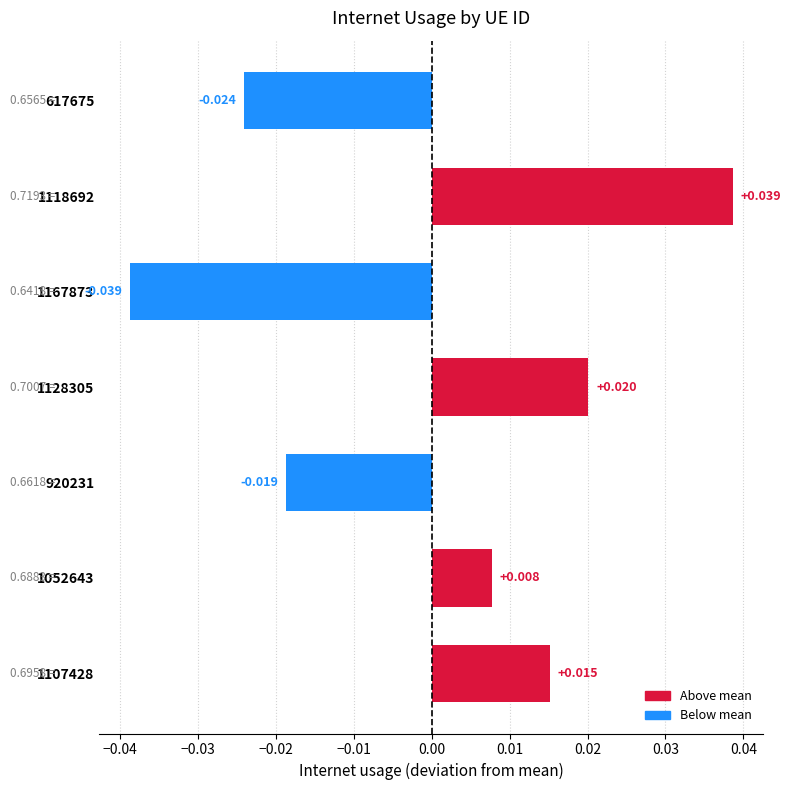

The chart shows a value of 0.0 at 1128305. True or false?

False